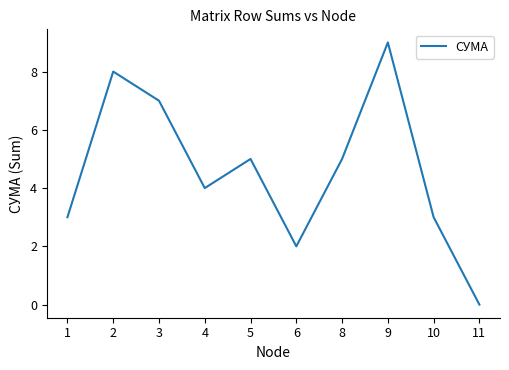

What is the average value?

5